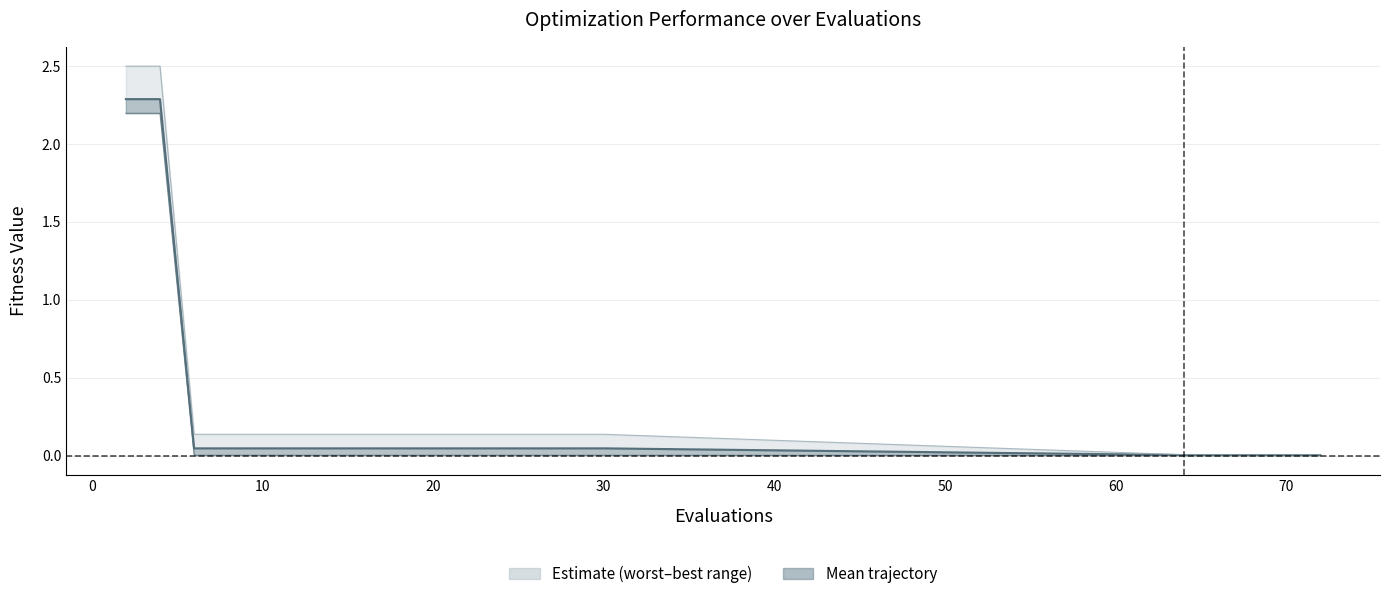

What is the greatest value displayed?

2.3